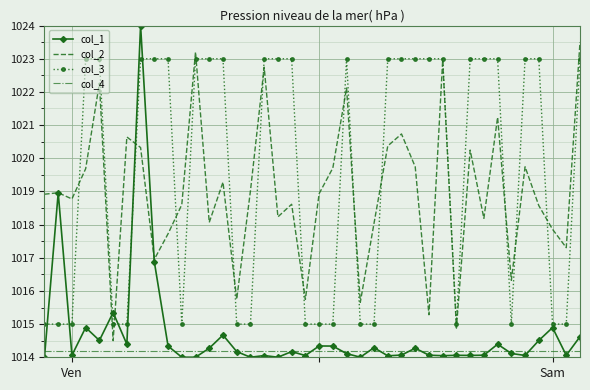

List the series in order of their peak value, lowest first.

col_4, col_3, col_2, col_1